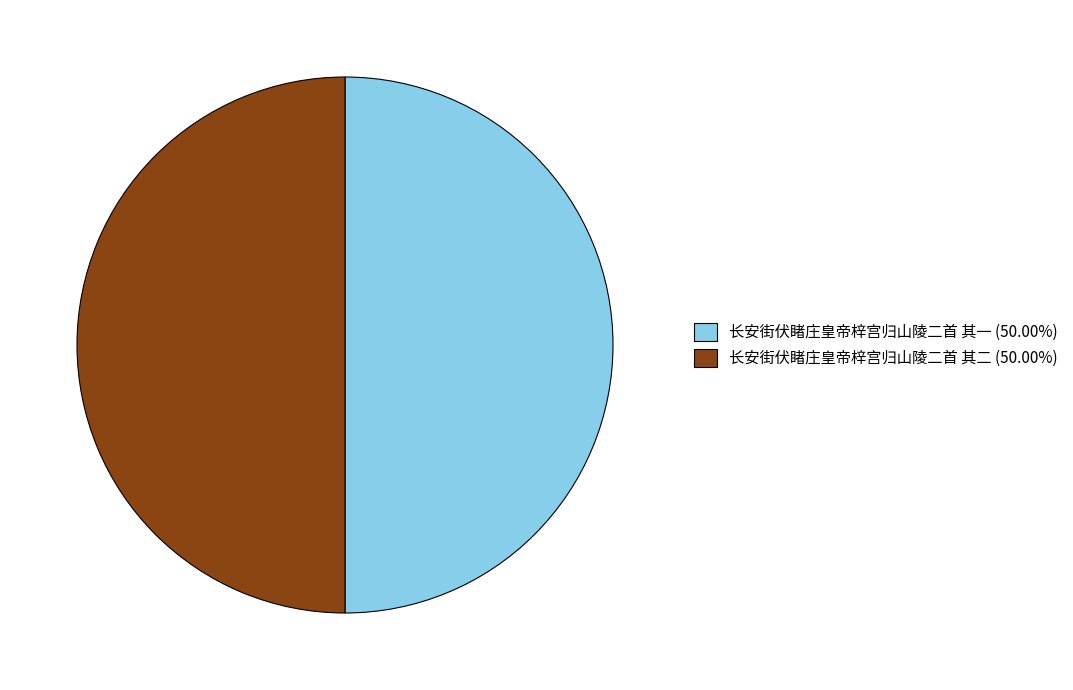

Approximately how many times larger is the value at 长安街伏睹庄皇帝梓宫归山陵二首 其一 (50.00%) compared to 长安街伏睹庄皇帝梓宫归山陵二首 其二 (50.00%)?

1.0